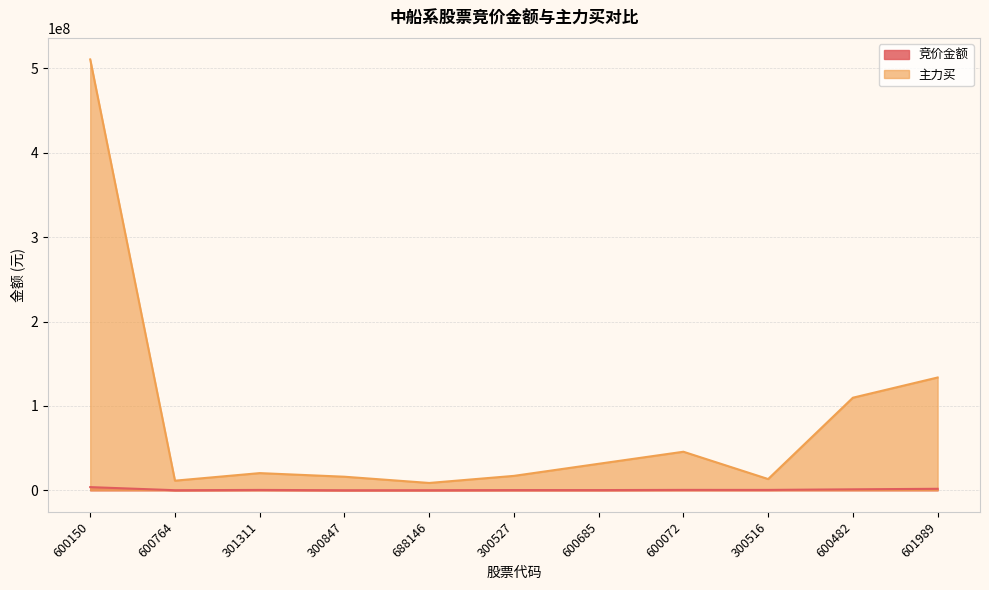

List the series in order of their overall mean, highest first.

主力买, 竞价金额